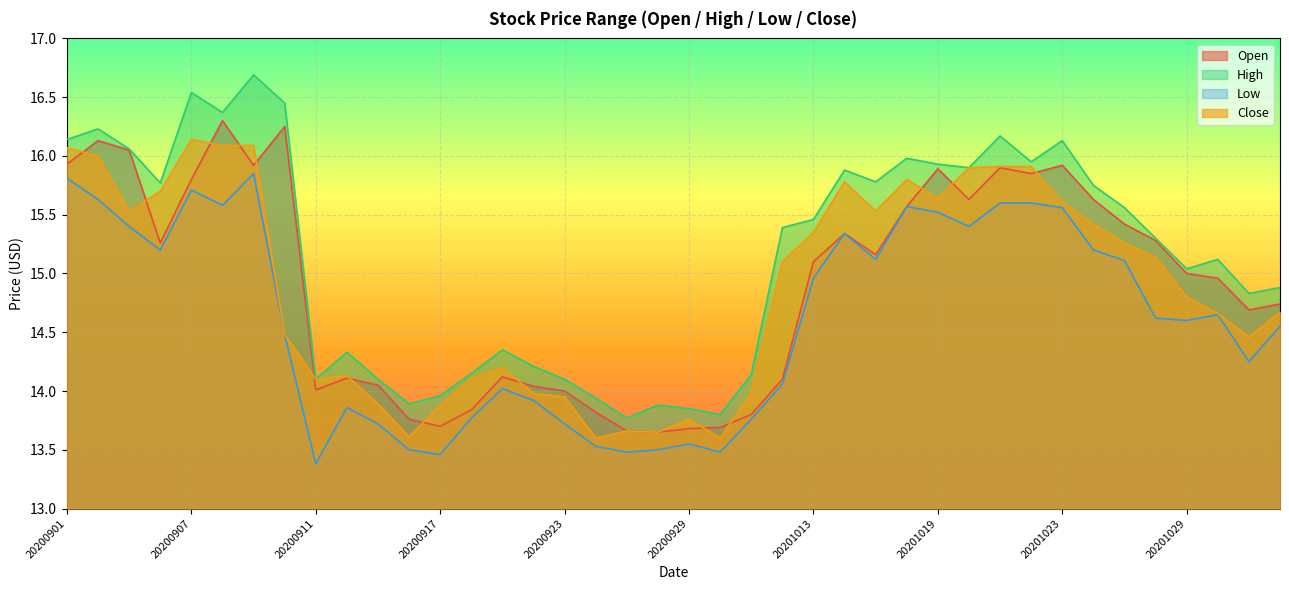

Rank the series by their maximum value, from highest to lowest.

High, Open, Close, Low